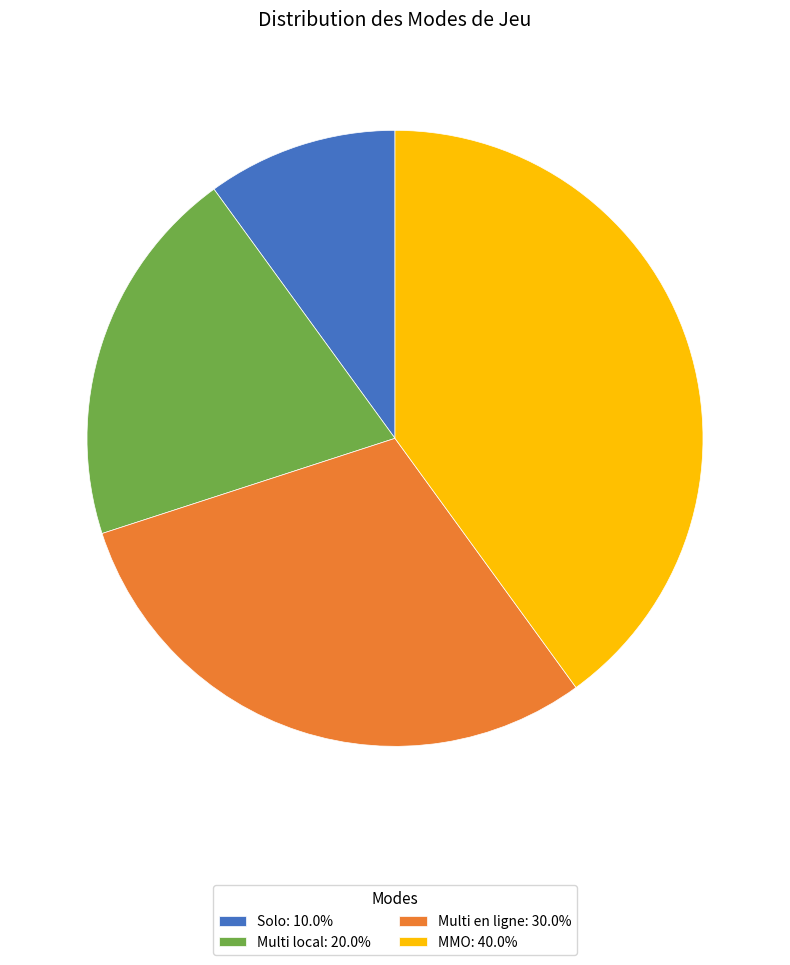

Which slice is the largest?

MMO